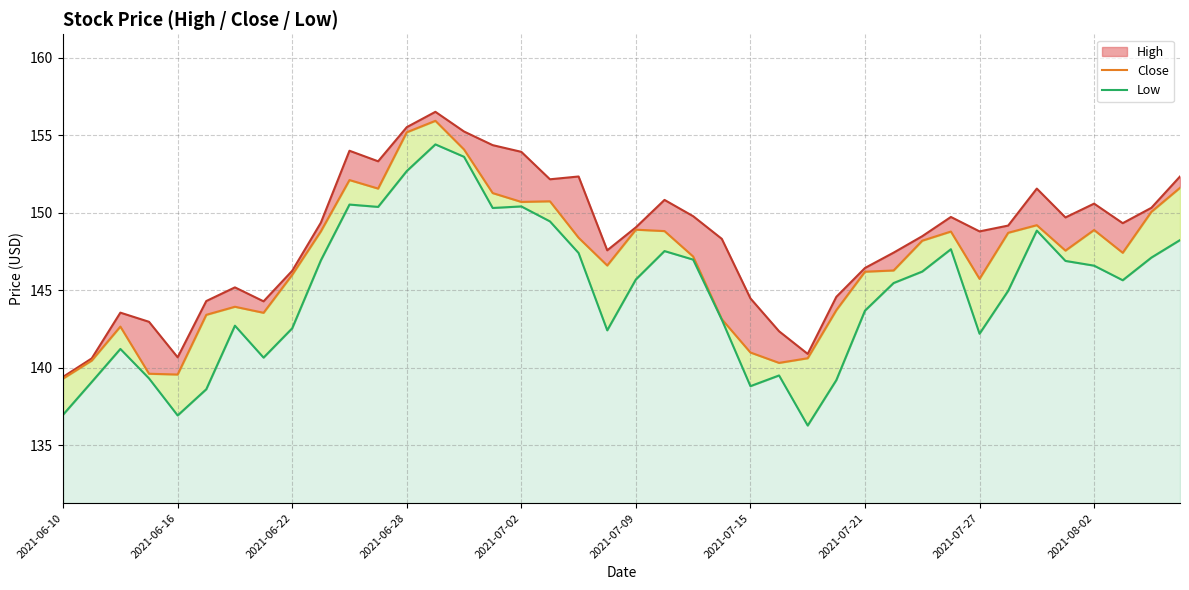

How many data points does each series have?

40